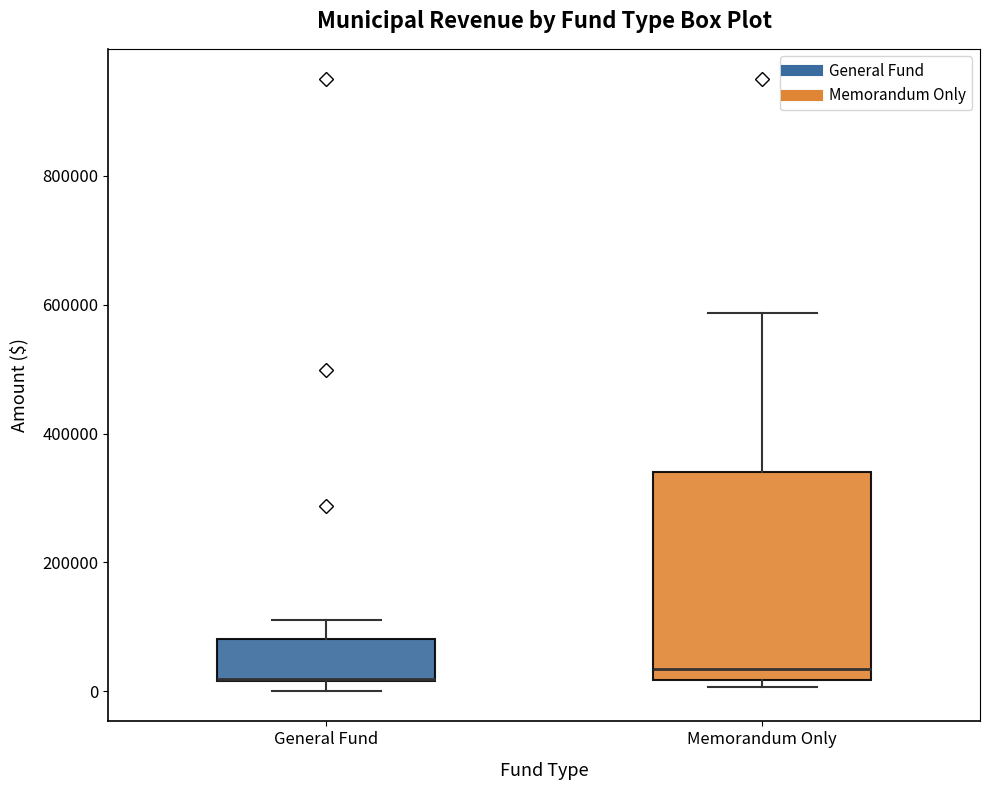

Reading left to right, transcribe this box plot: for each box, give where its median line is, the range the box spans, and where its two whiskers end, as read against the y-axis. The values are not printed on the chart, so give them approximately, as read against the axis.

General Fund: median 20000 (drawn on the box's lower edge), box 20000 to 80000, whiskers 0 to 120000
Memorandum Only: median 40000, box 20000 to 340000, whiskers 0 to 580000